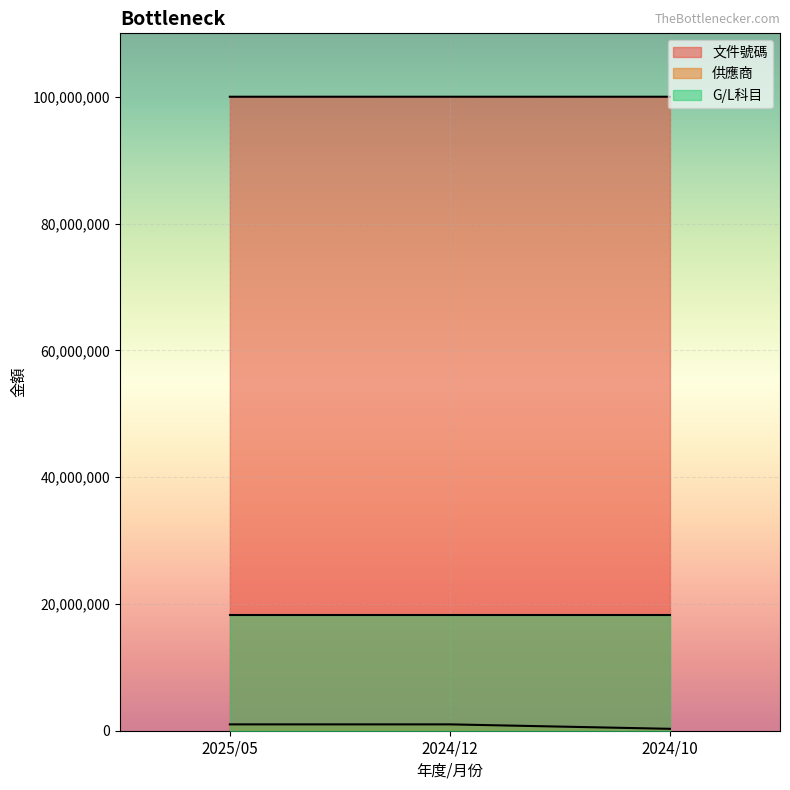

The 供應商 series shows 1684689 at 2025/05. True or false?

False